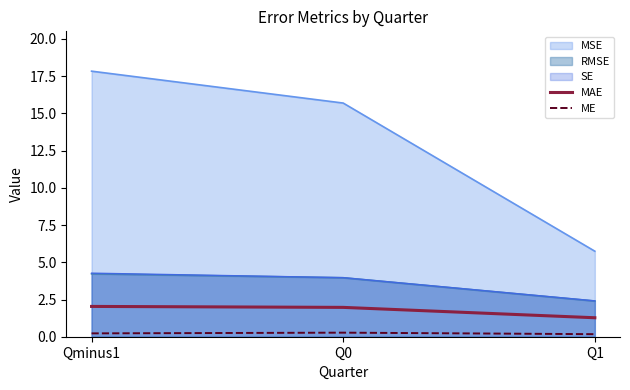

What is the label of the 2nd point from the right?

Q0